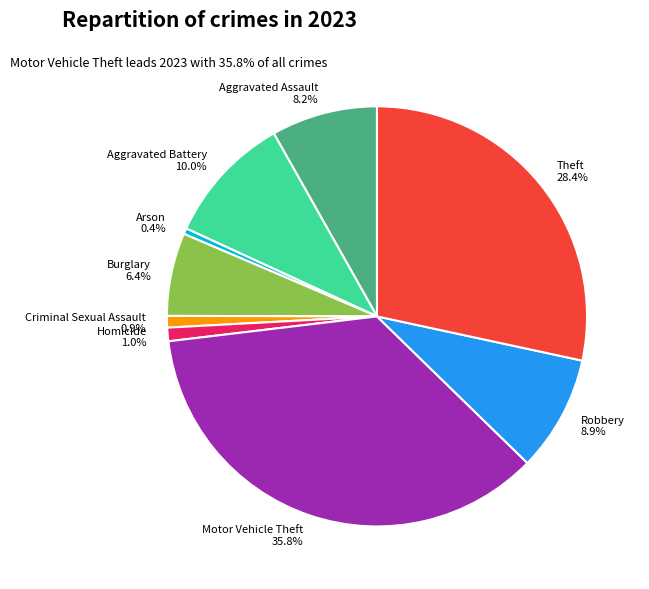

What is the ratio of the value at Robbery to the value at Aggravated Assault?

1.1